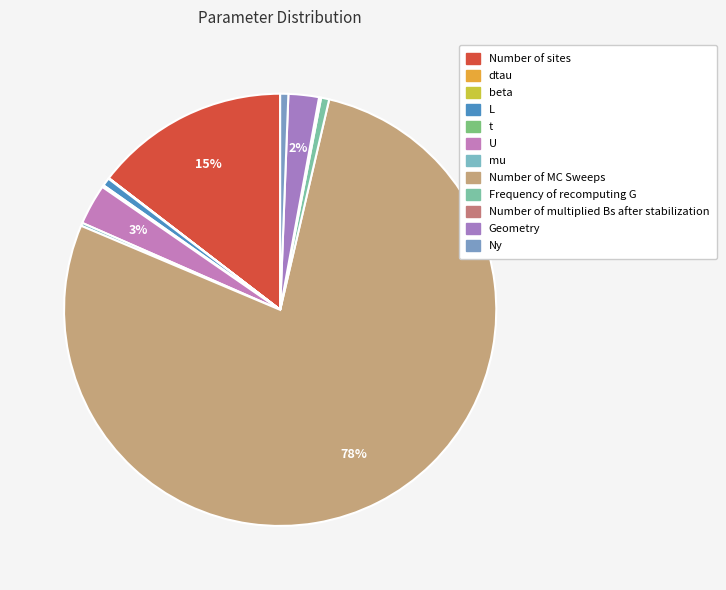

The t slice represents 0% of the pie. True or false?

True